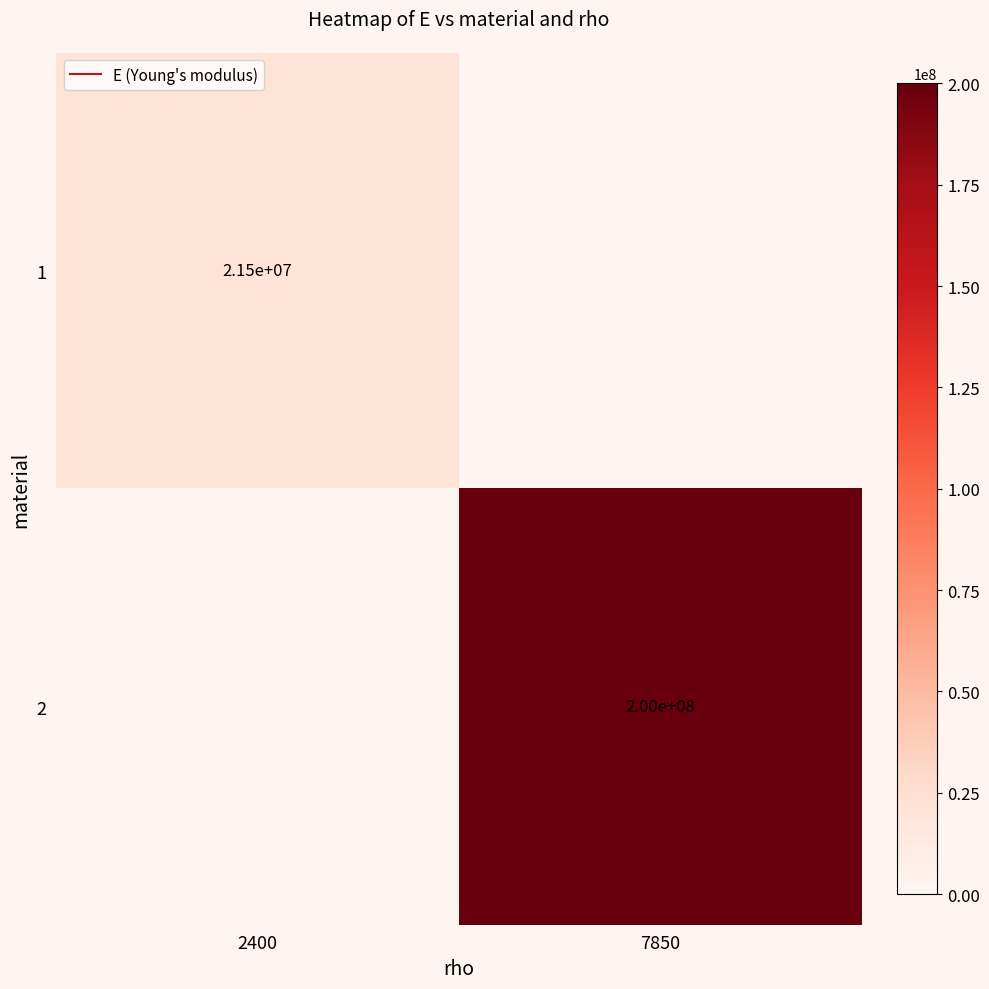

True or false: 2 has a value of 200000000.0 at 7850.

True